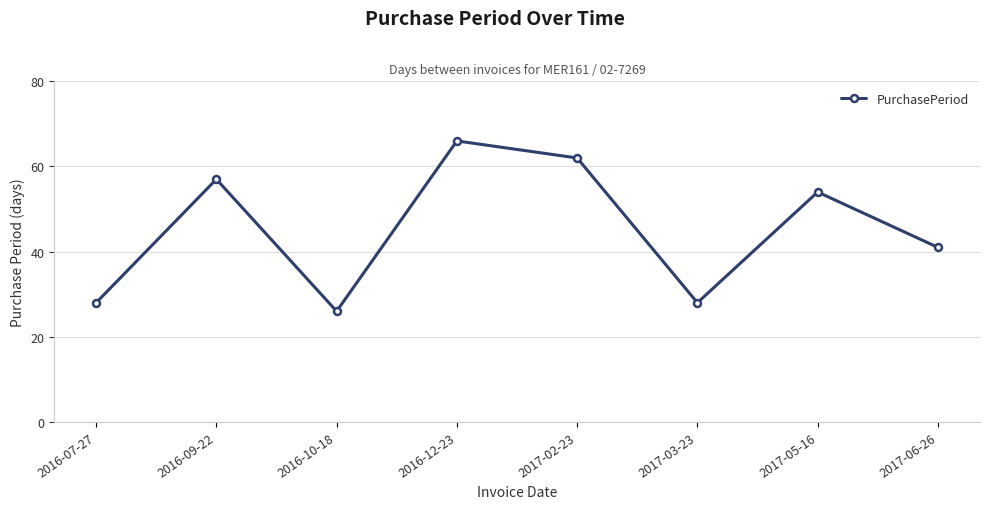

What is the sum of the values at 2017-03-23 and 2017-06-26?

69